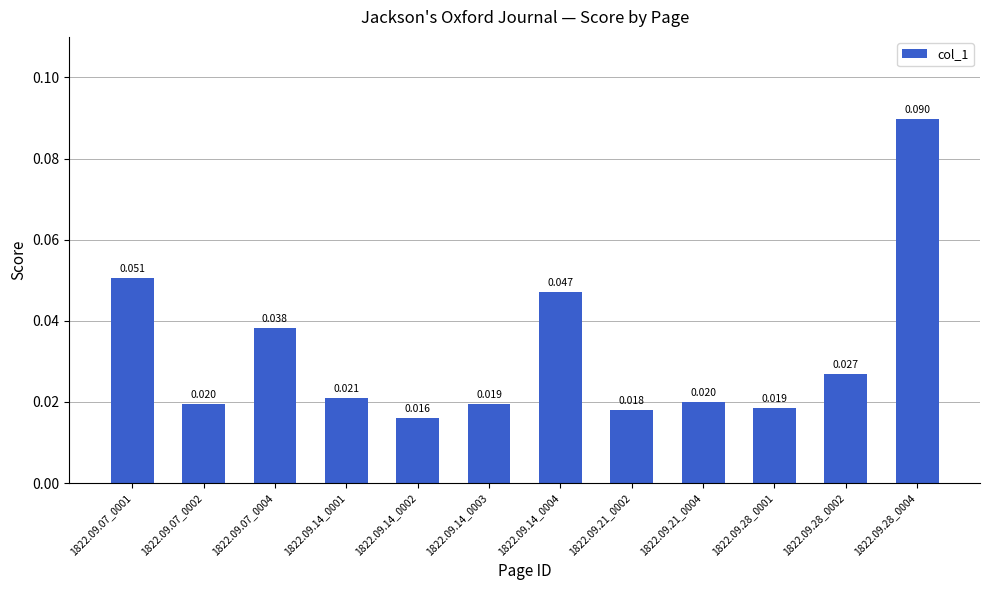

Count the number of data series in this chart.

1